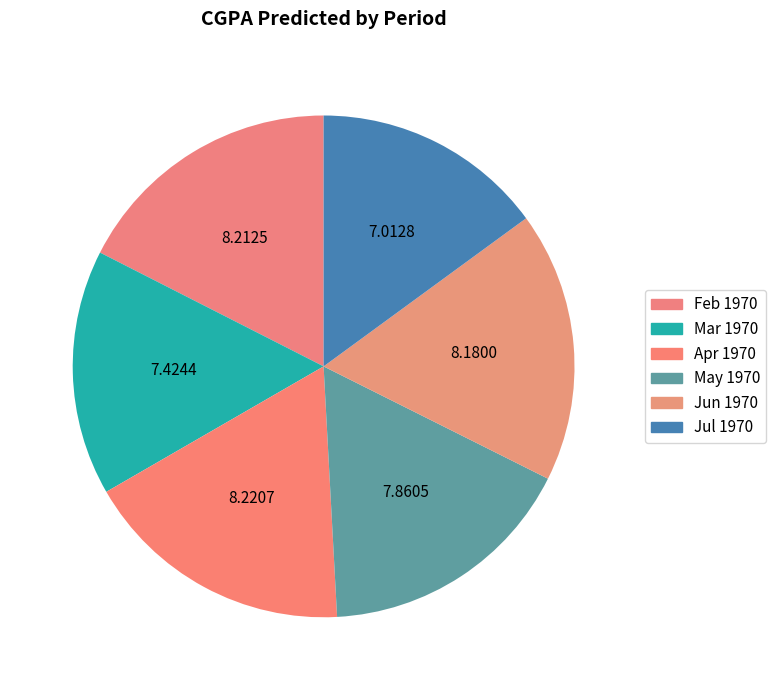

What is the largest slice in the pie chart?

Apr 1970